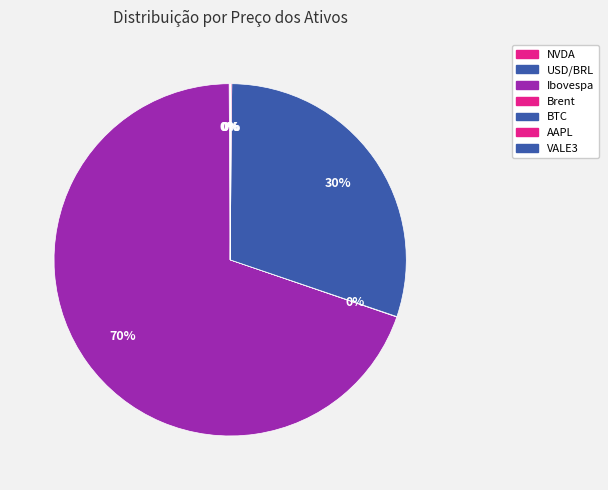

The BTC slice represents 23% of the pie. True or false?

False